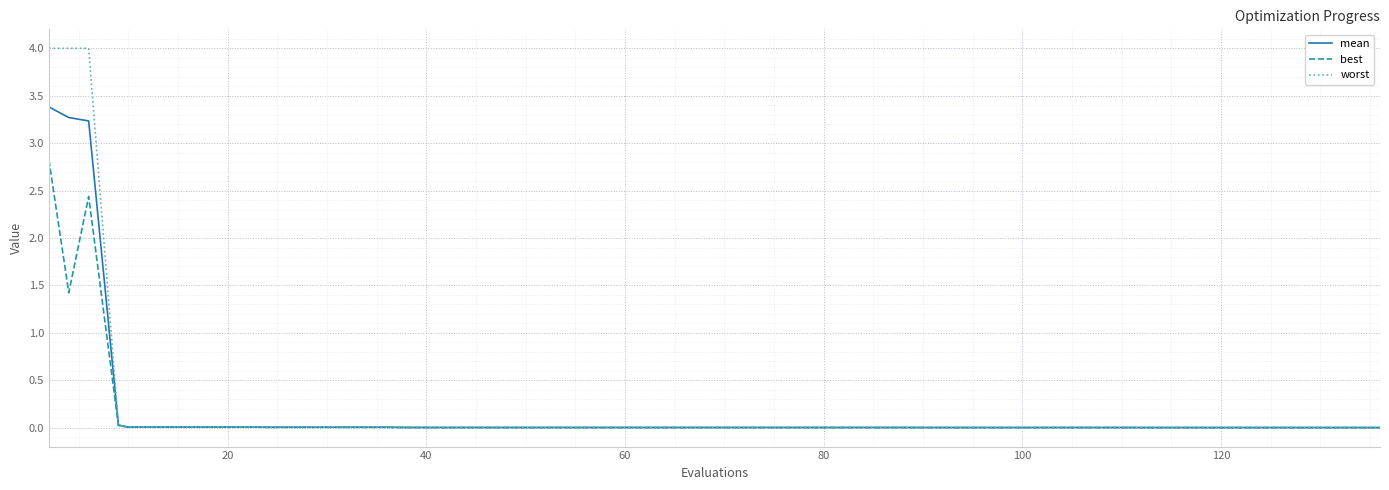

What is the highest value of the mean series?

3.4